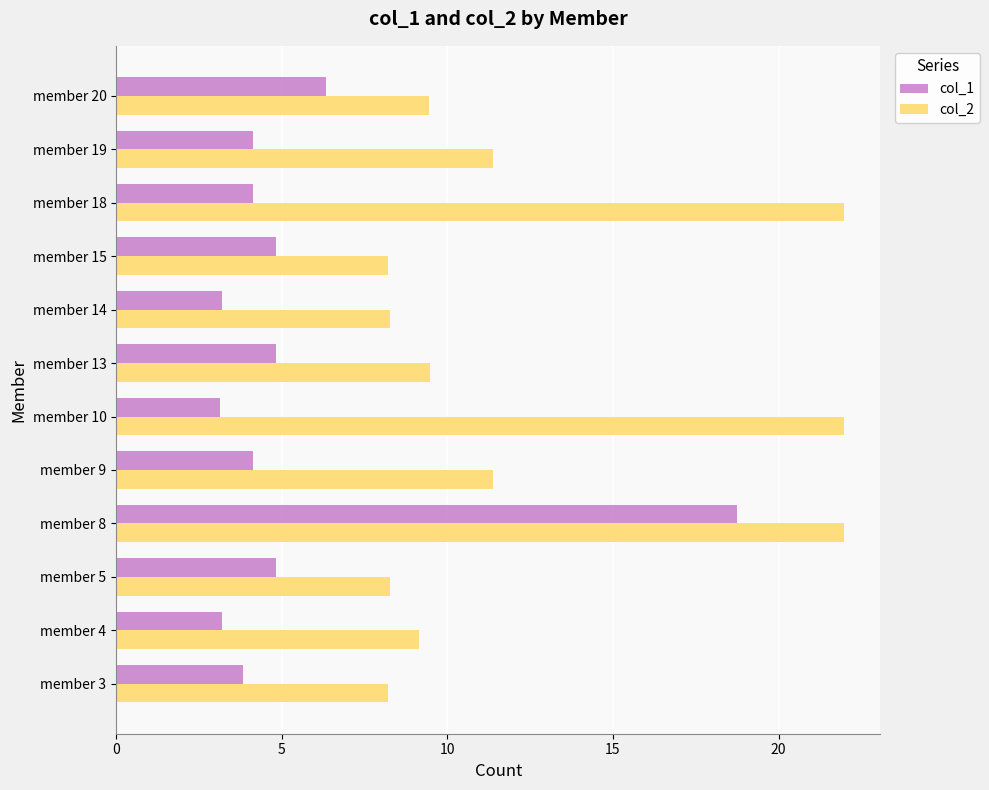

What is the total value across all series at member 18?

26.1